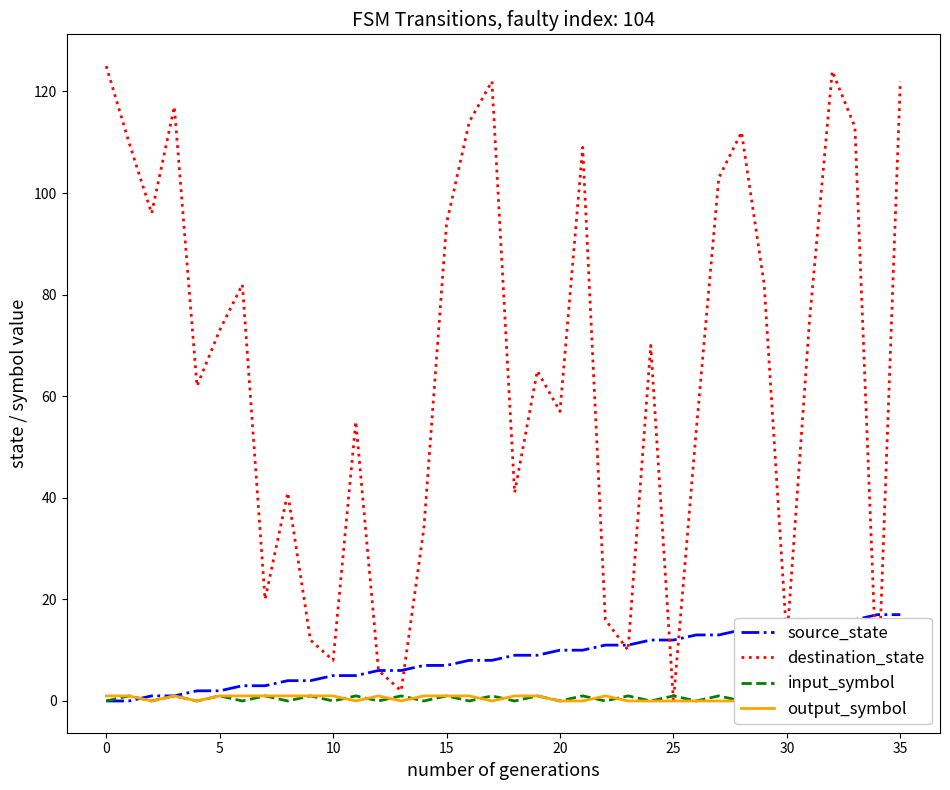

The output_symbol series shows 0 at 11. True or false?

True